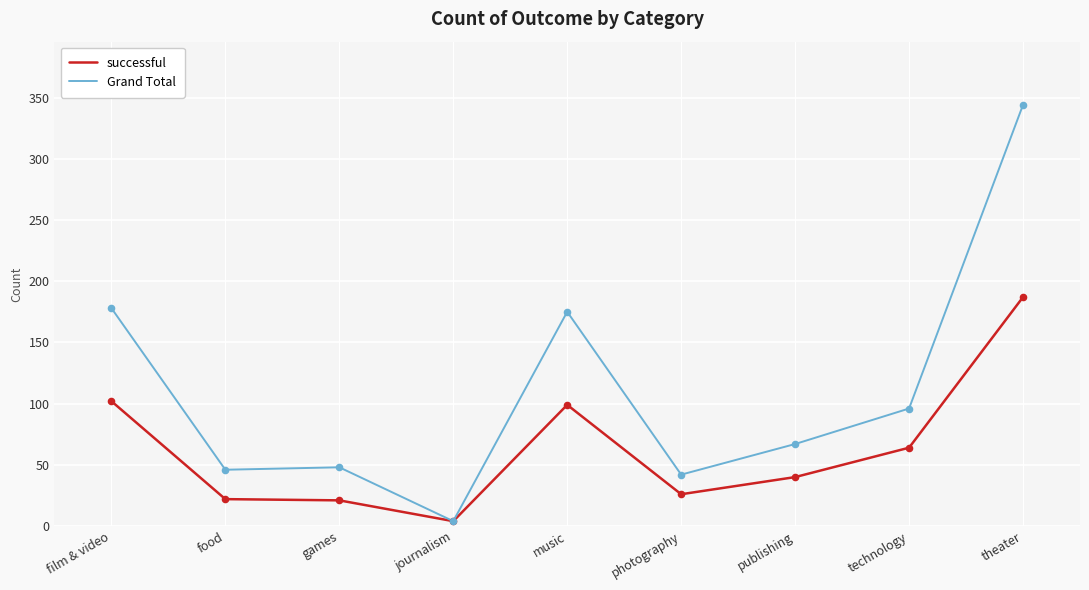

Which series has the largest total across all categories?

Grand Total